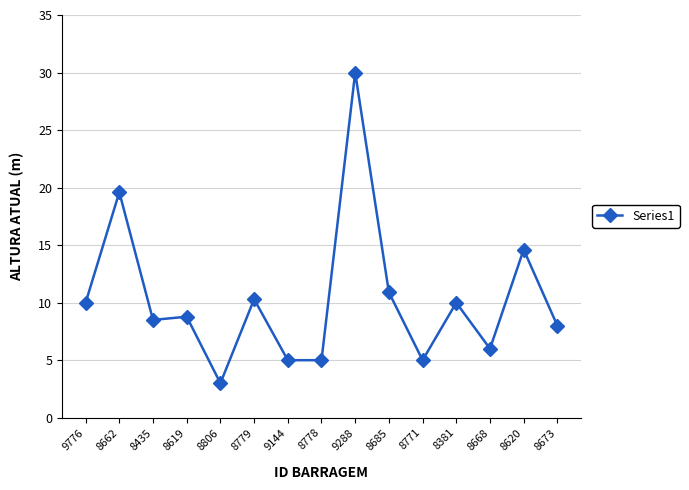

What is the average value?

10.3